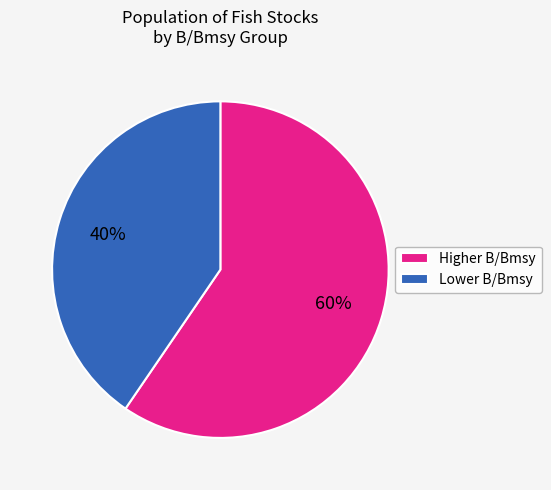

Between Higher B/Bmsy and Lower B/Bmsy, which is larger?

Higher B/Bmsy